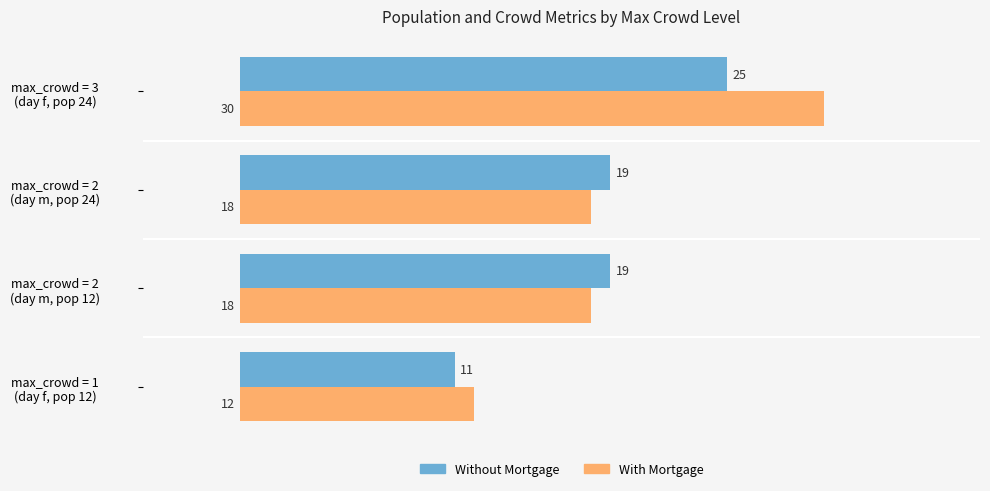

List the series in order of their peak value, highest first.

With Mortgage, Without Mortgage